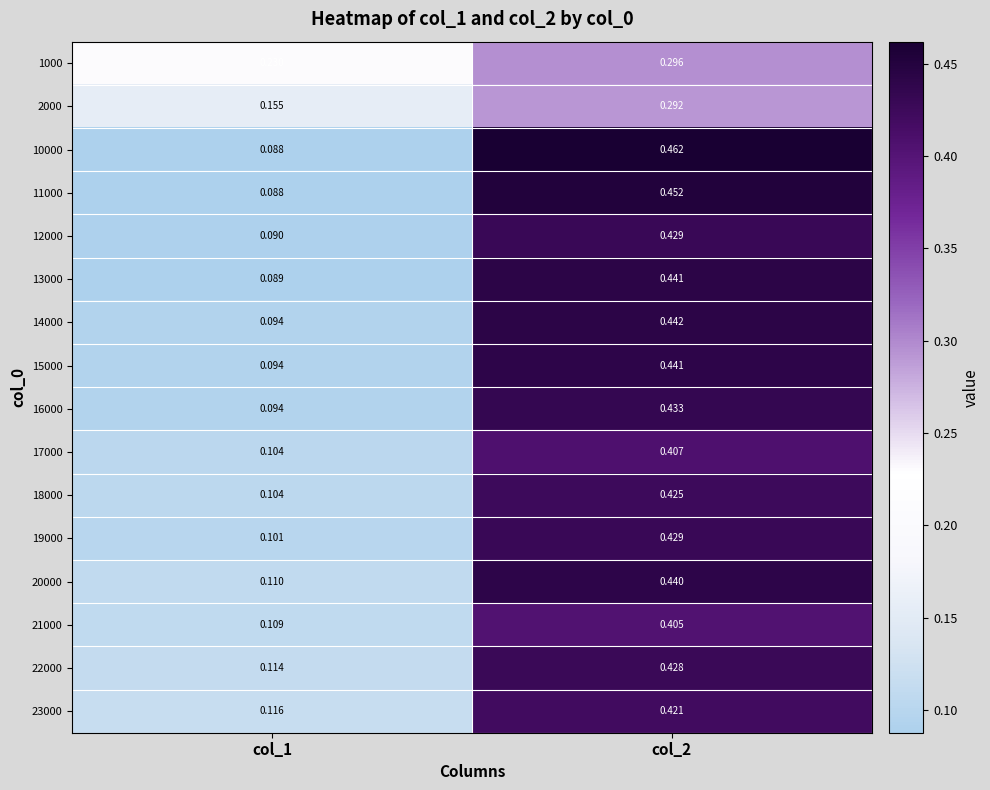

How many categories are shown in the chart?

2